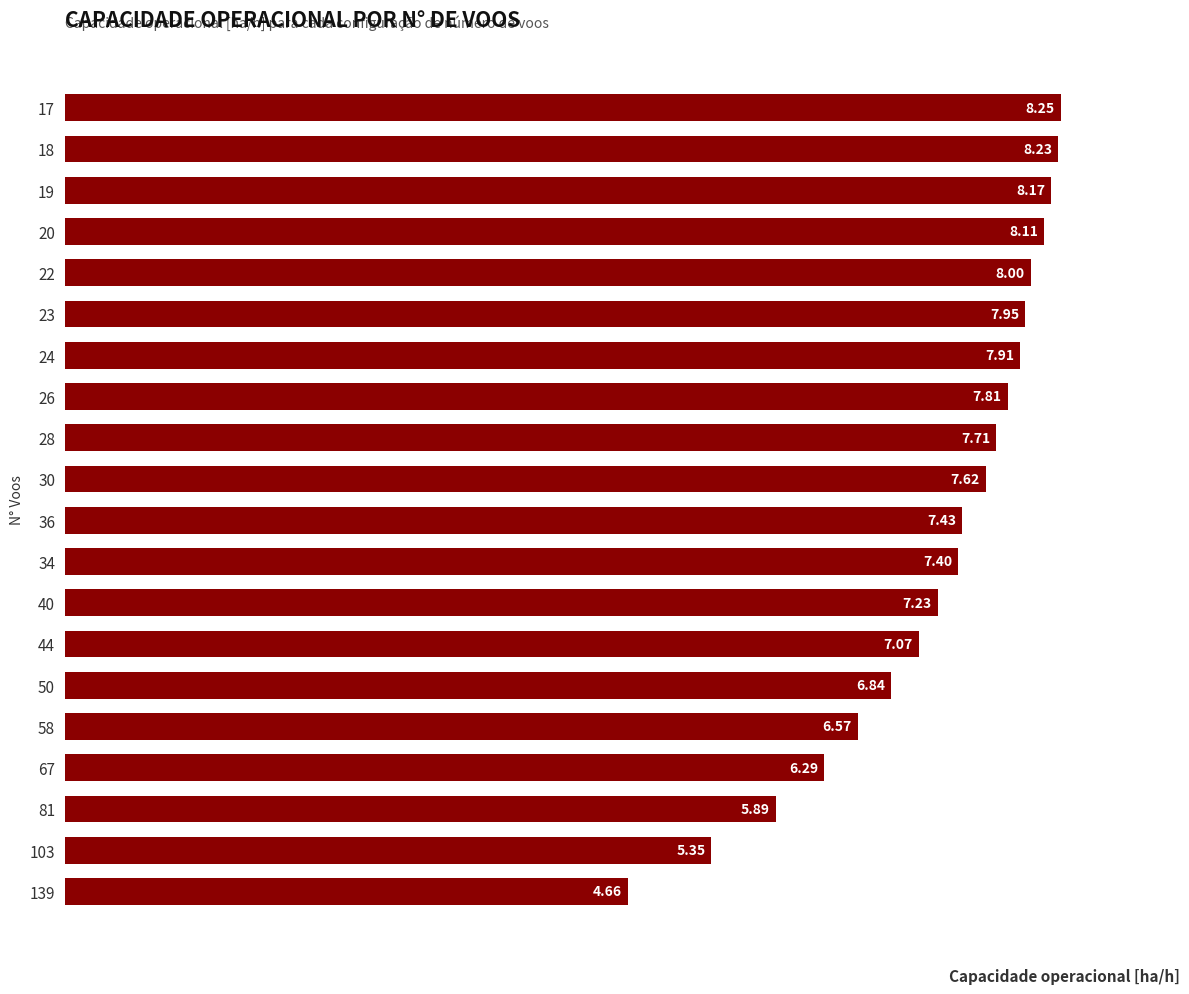

Rank the categories by value from lowest to highest.

139, 103, 81, 67, 58, 50, 44, 40, 34, 36, 30, 28, 26, 24, 23, 22, 20, 19, 18, 17